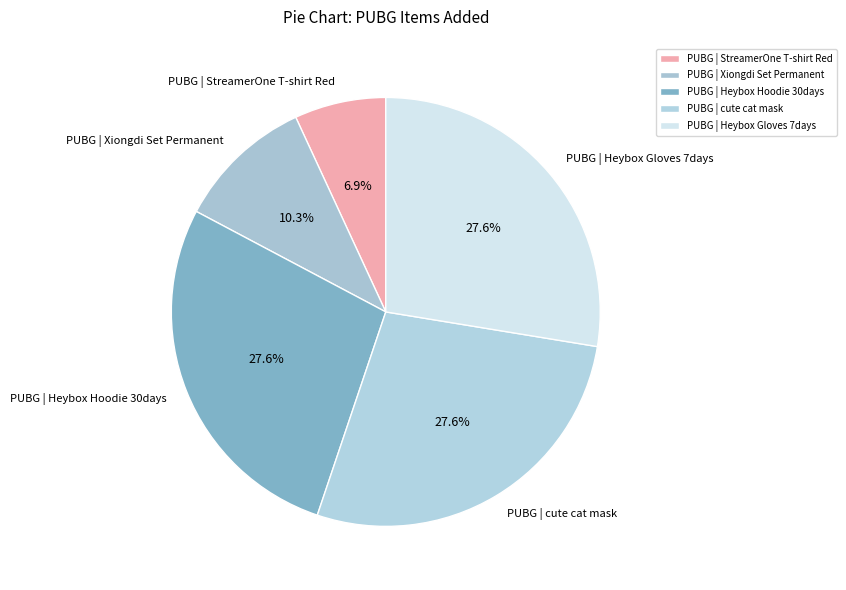

Between PUBG | cute cat mask and PUBG | StreamerOne T-shirt Red, which is larger?

PUBG | cute cat mask